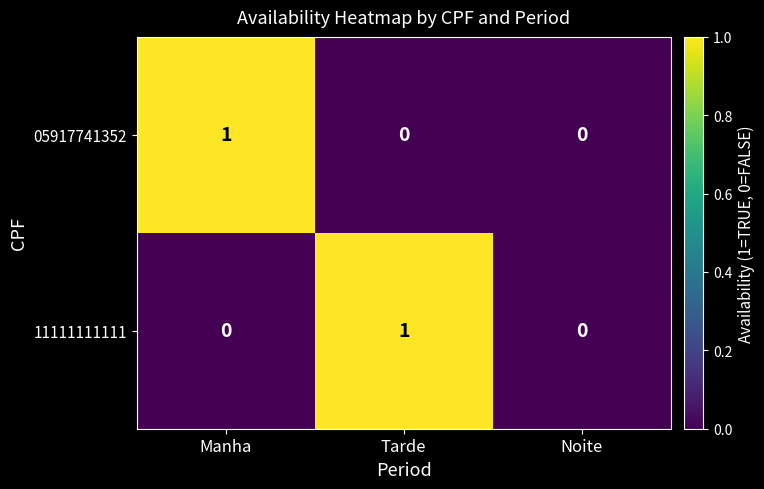

True or false: 11111111111 has a value of 1 at Tarde.

True